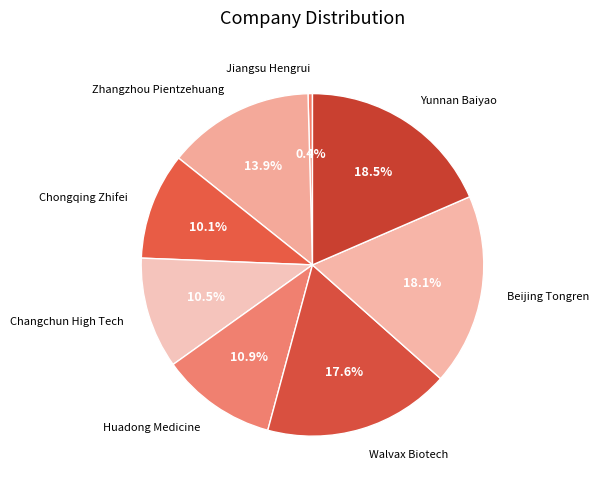

How many segments does this pie chart have?

8